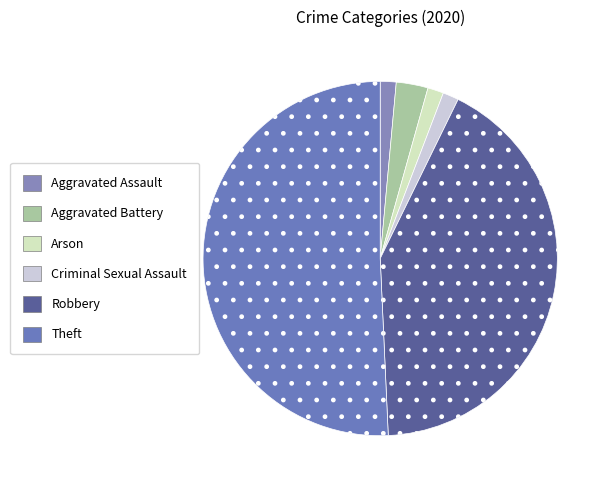

To the nearest percent, what portion does Theft represent?

51%